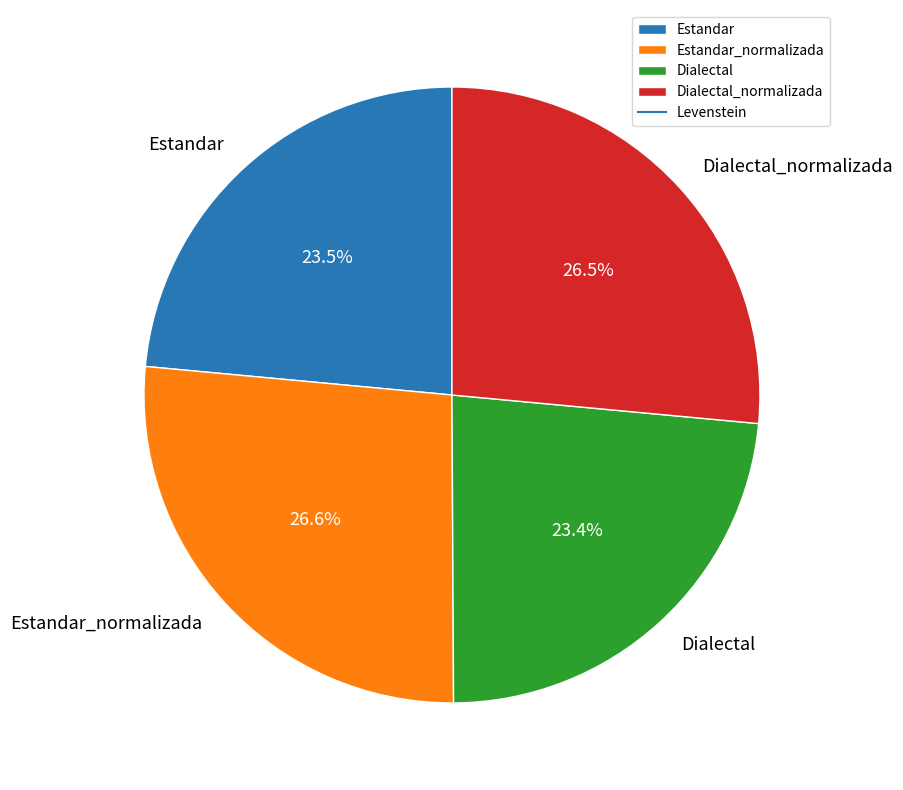

Combined, what portion of the pie is Estandar_normalizada and Dialectal?

50.0%